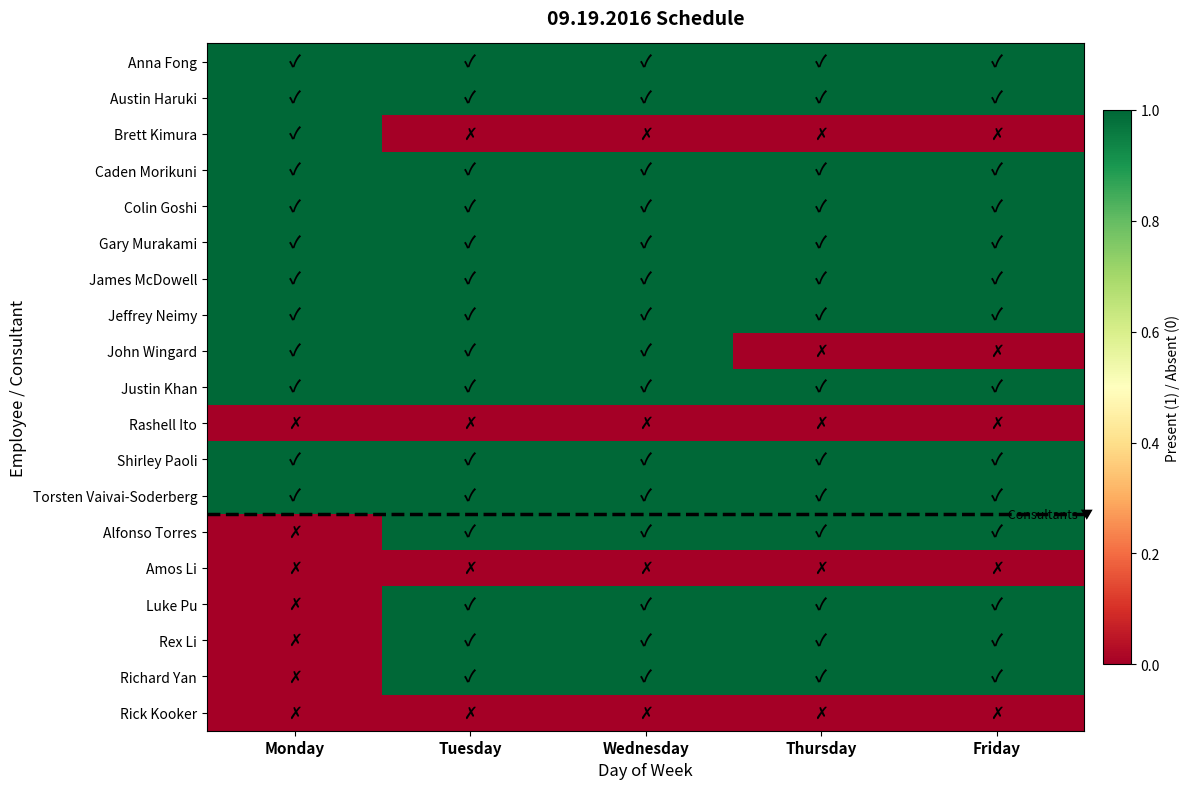

Rank the series by their maximum value, from lowest to highest.

Rashell Ito, Amos Li, Rick Kooker, Anna Fong, Austin Haruki, Brett Kimura, Caden Morikuni, Colin Goshi, Gary Murakami, James McDowell, Jeffrey Neimy, John Wingard, Justin Khan, Shirley Paoli, Torsten Vaivai-Soderberg, Alfonso Torres, Luke Pu, Rex Li, Richard Yan